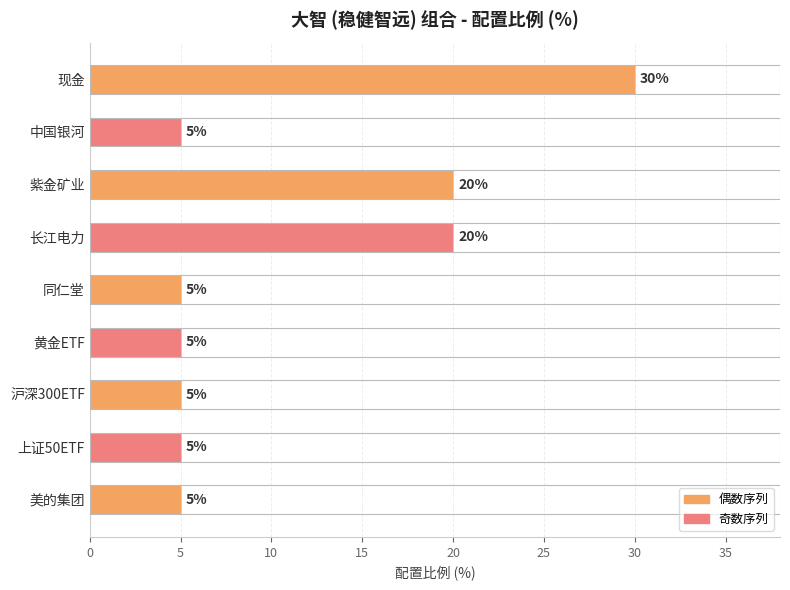

Is it true that the value at 紫金矿业 is 10?

False